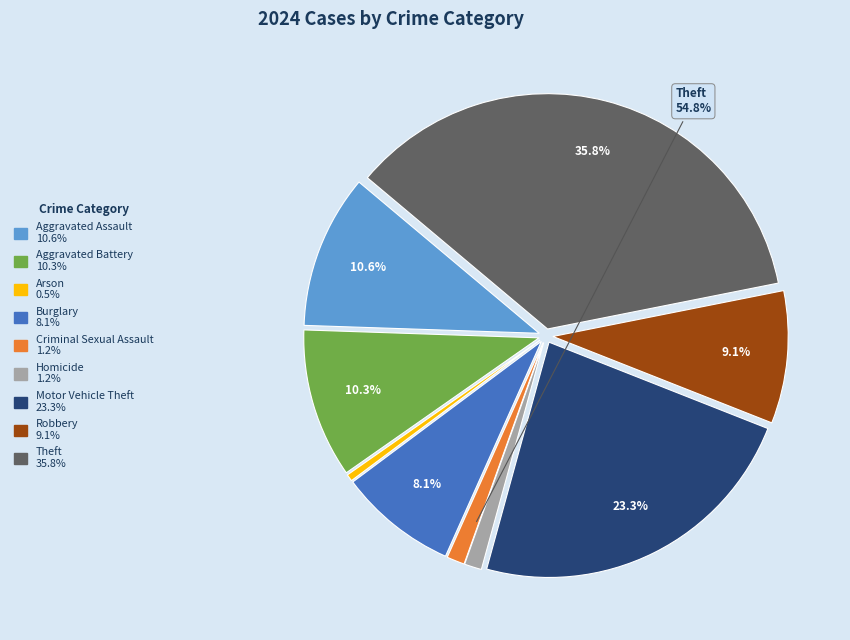

The Arson slice represents 0% of the pie. True or false?

True